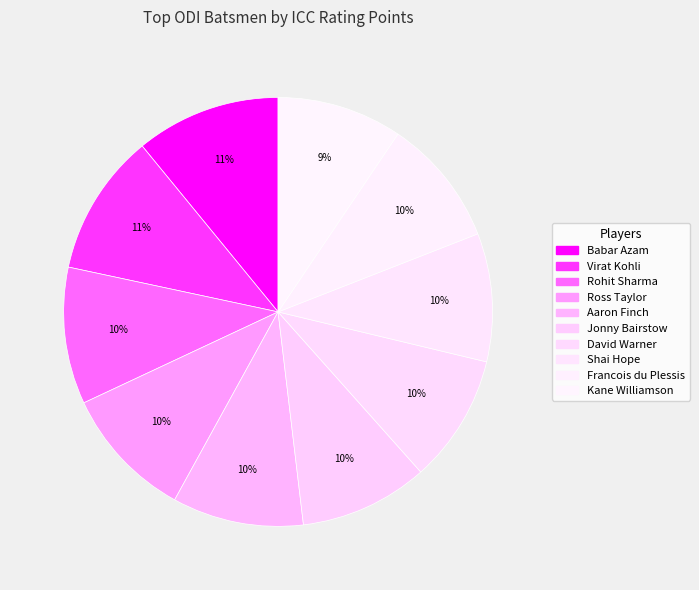

Is it true that Babar Azam is 11% of the pie?

True